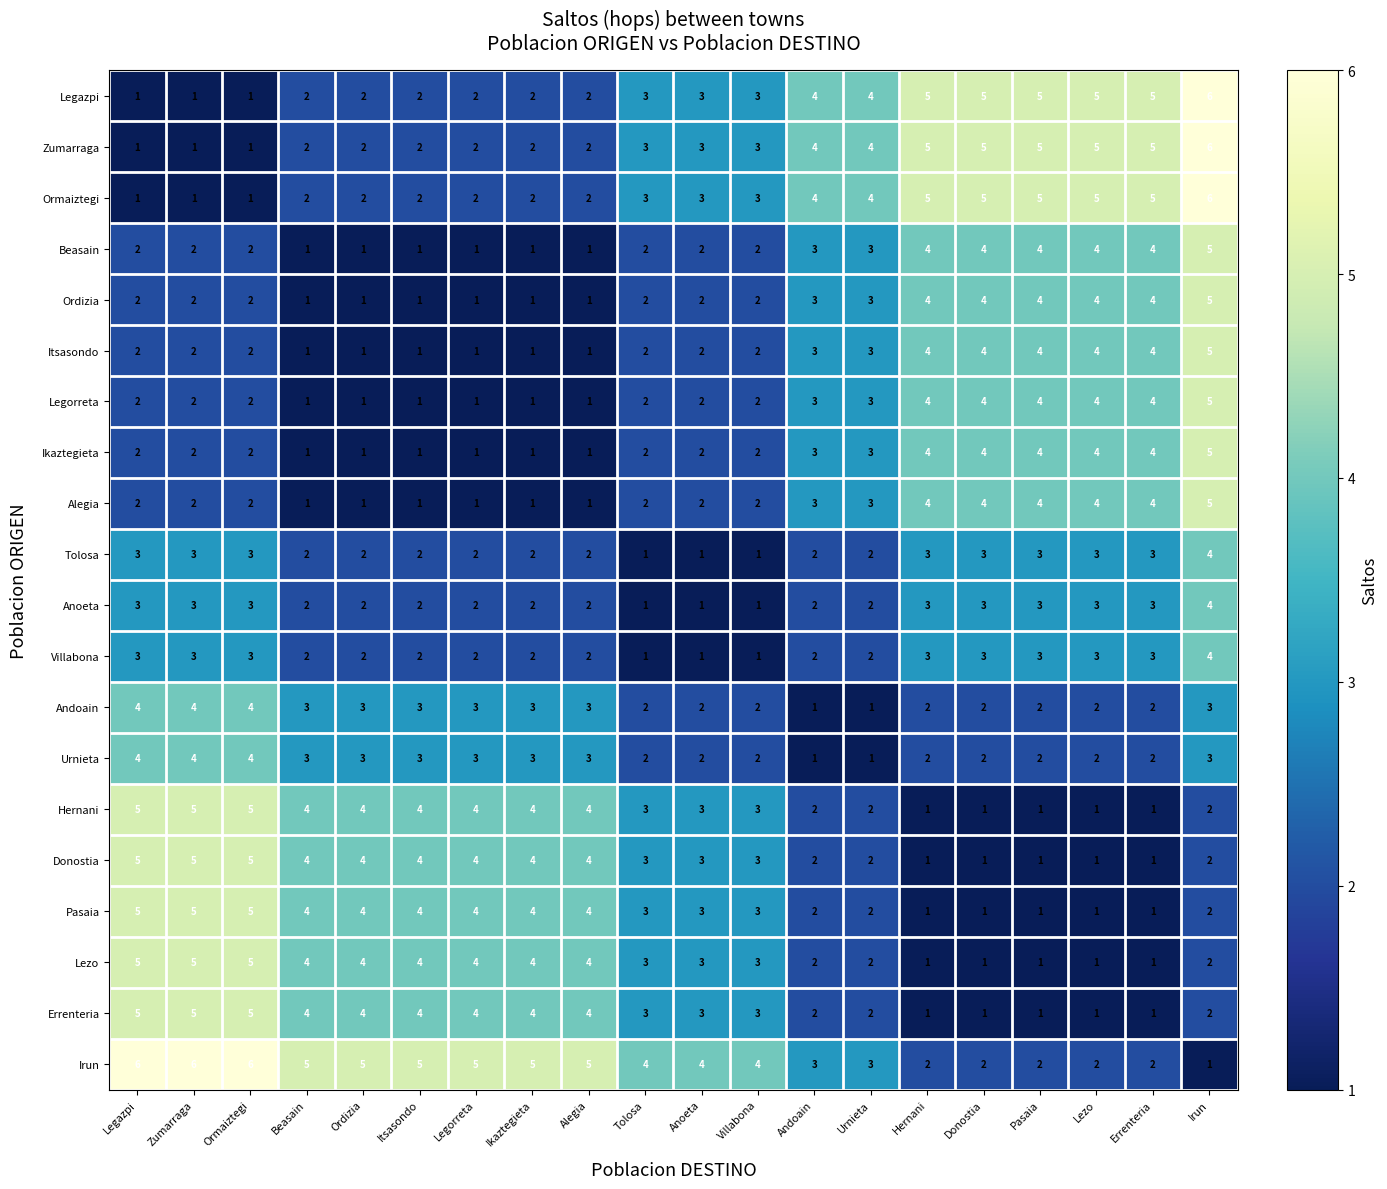

At how many categories does at least one series exceed 1?

20